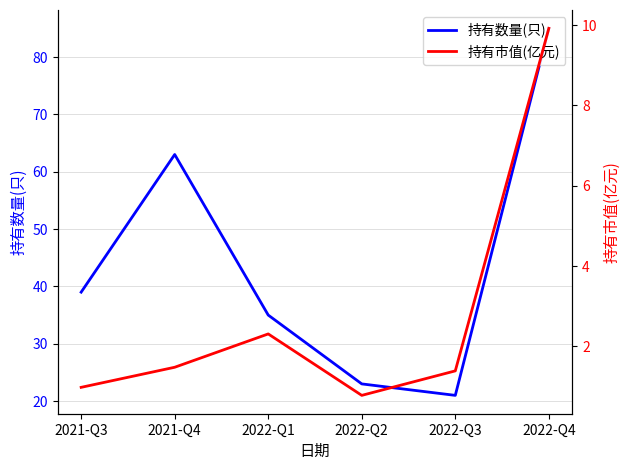

What is the label of the 5th point from the right?

2021-Q4